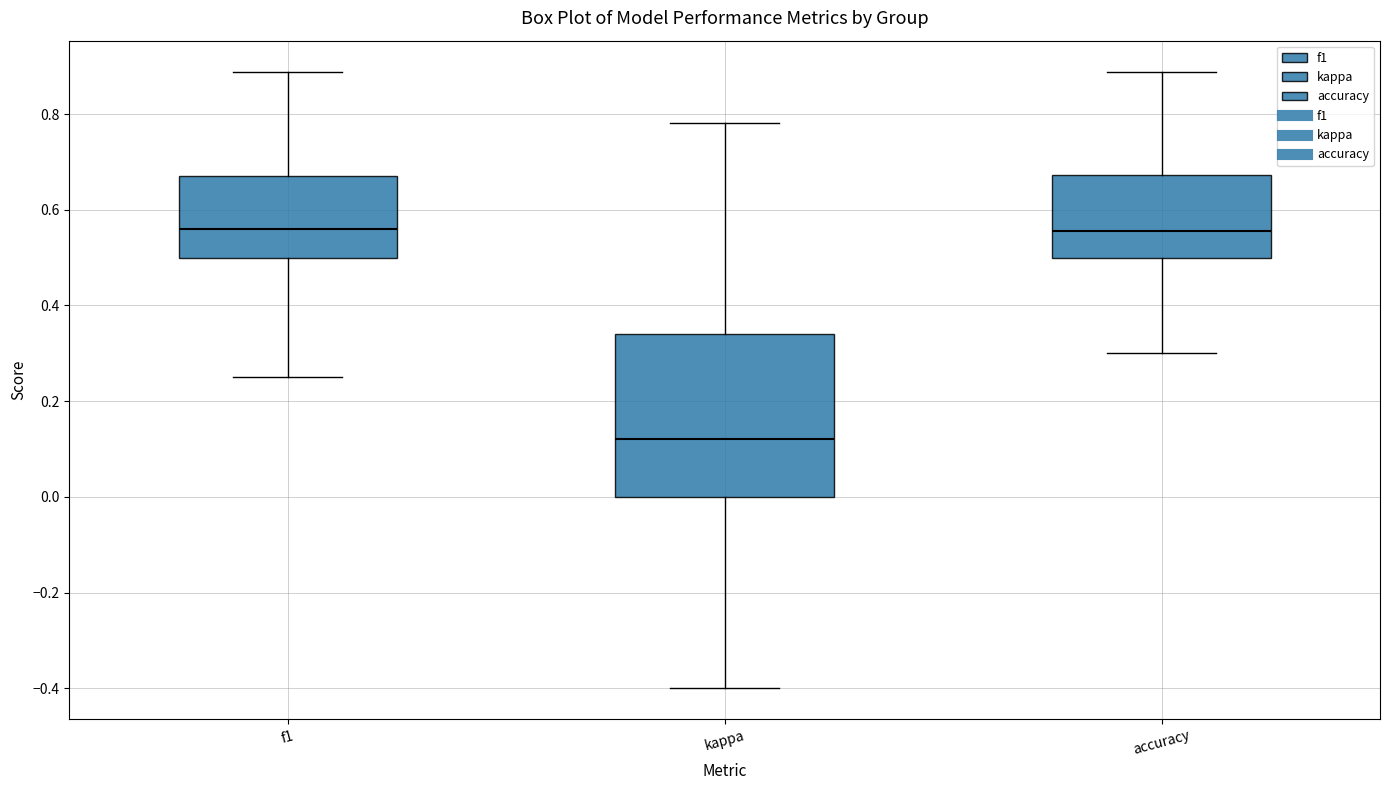

Which box has the lowest median line?

kappa